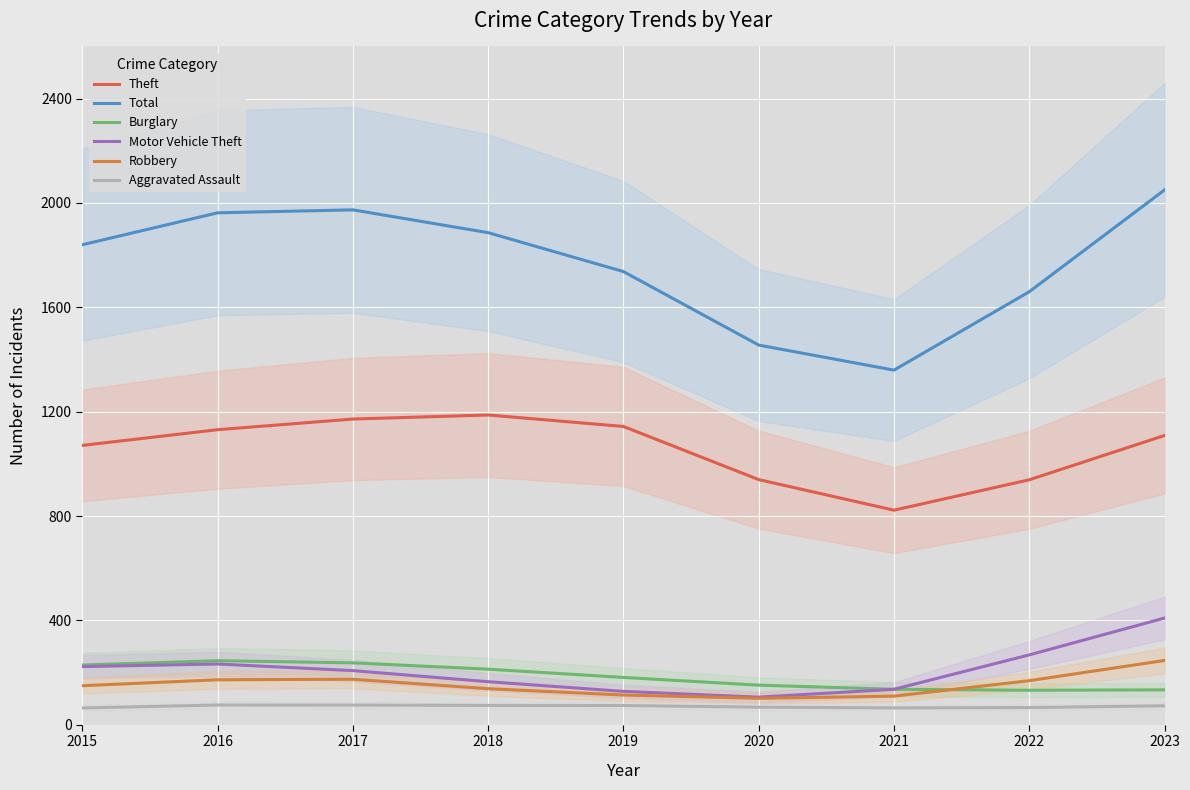

True or false: Theft and Aggravated Assault cross at least once.

False